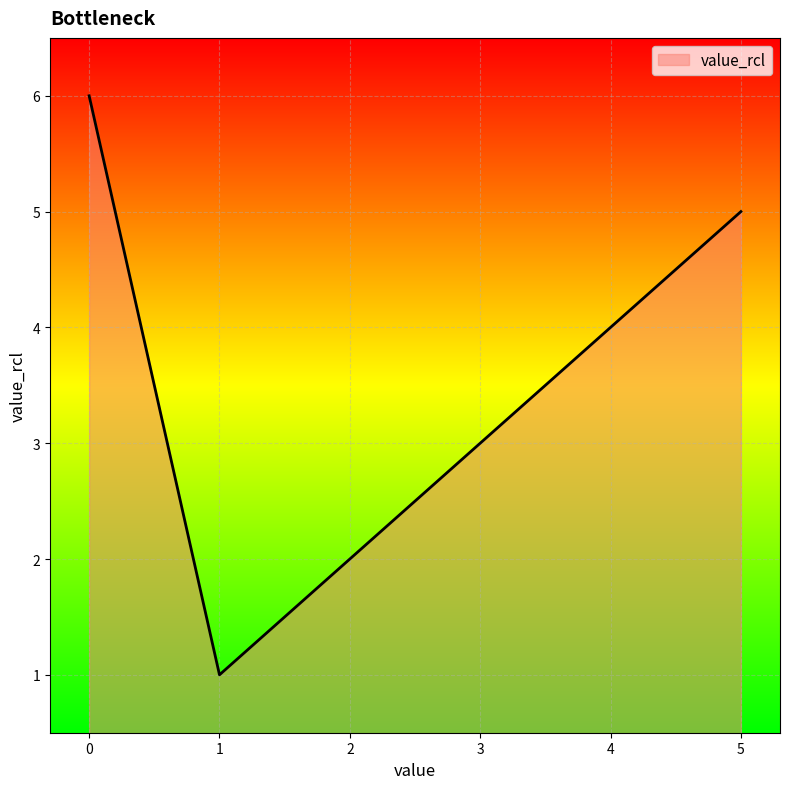

True or false: the data has more than 0 interior local peaks.

False